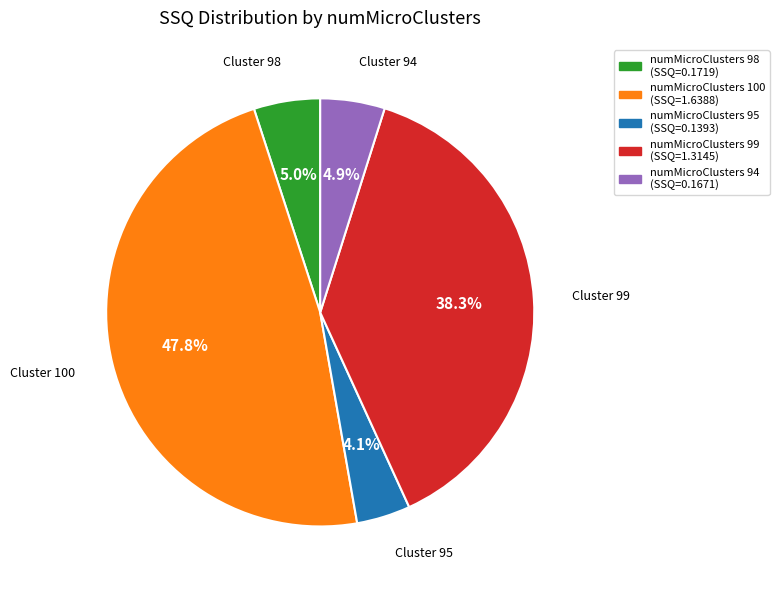

Is there any slice that represents more than half of the pie?

No